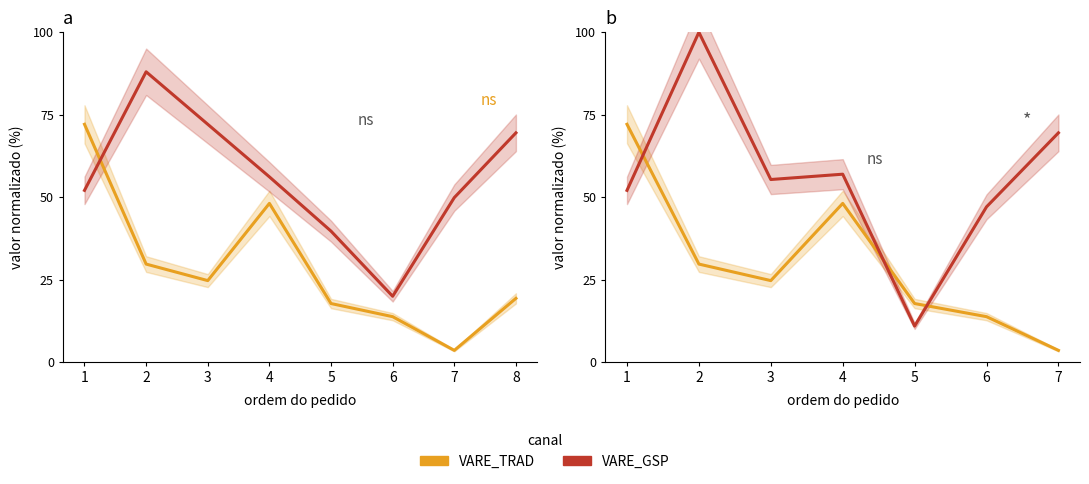

True or false: VARE_TRAD has a value of 33.7 at 3.

False